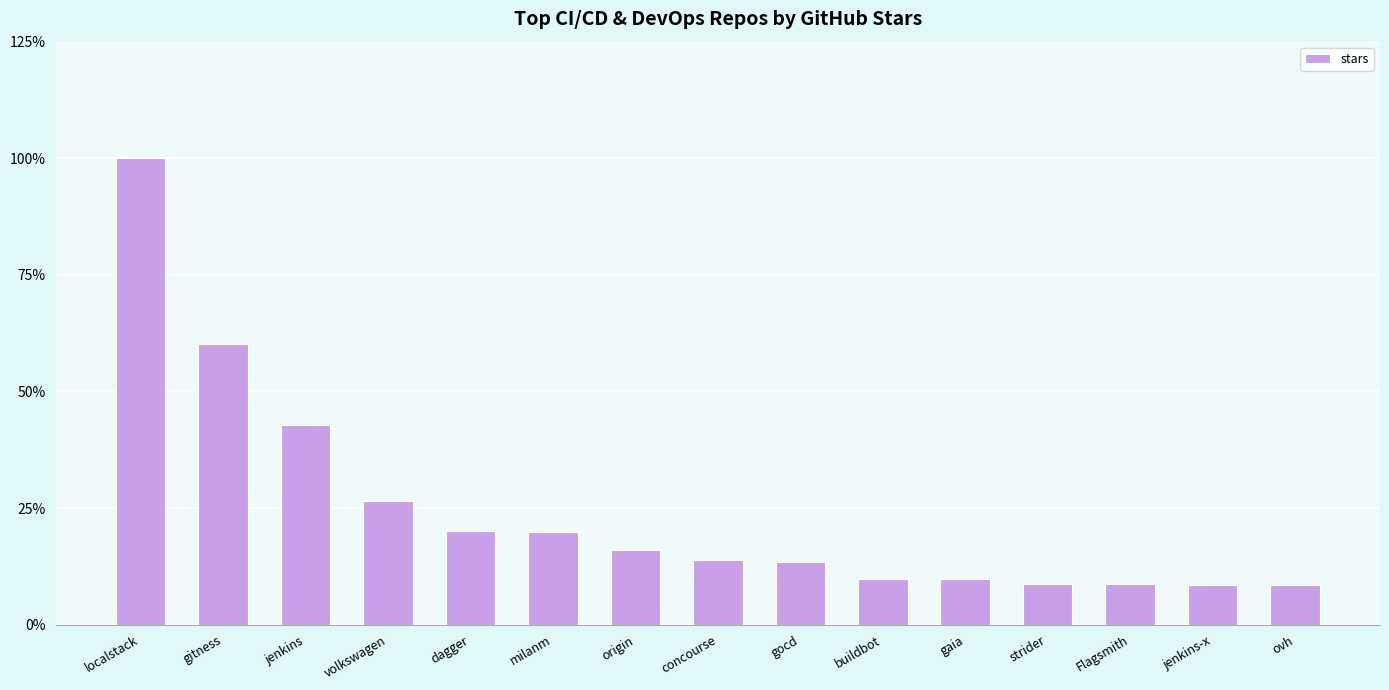

What is the ratio of the value at concourse to the value at origin?

0.9